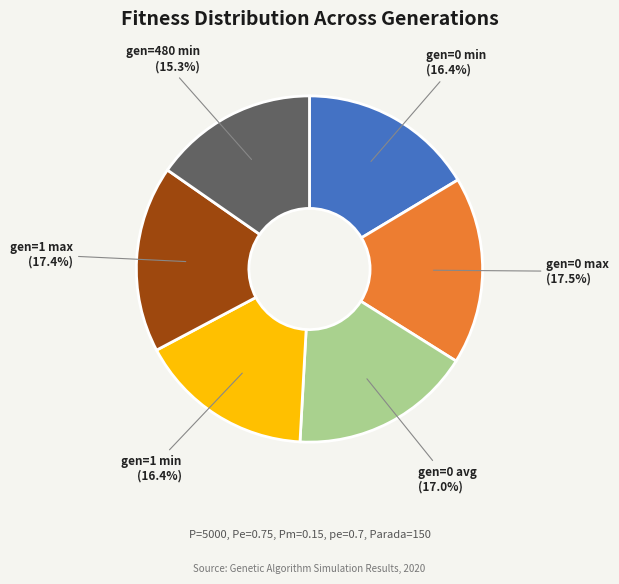

Which slice is the smallest?

gen=480 min